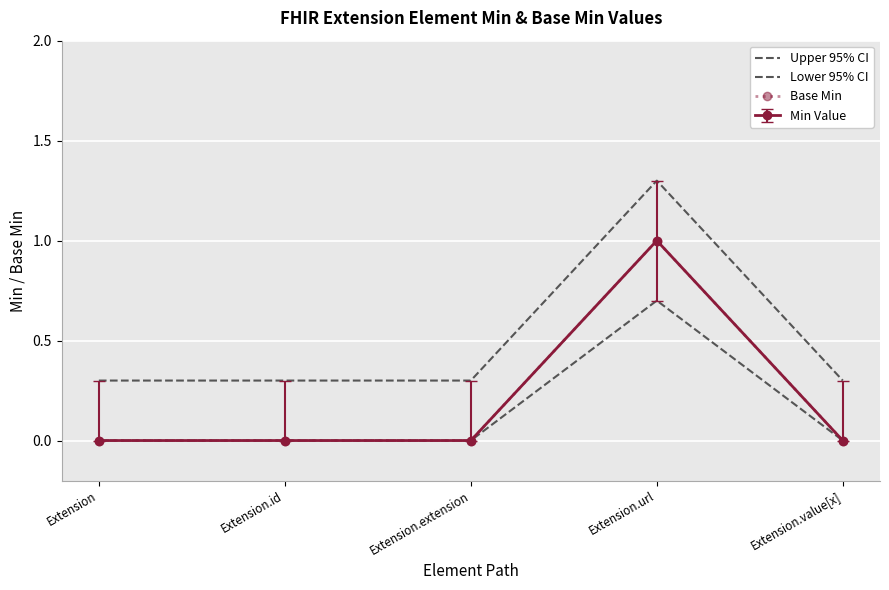

What is the sum of all Base Min values?

1.0